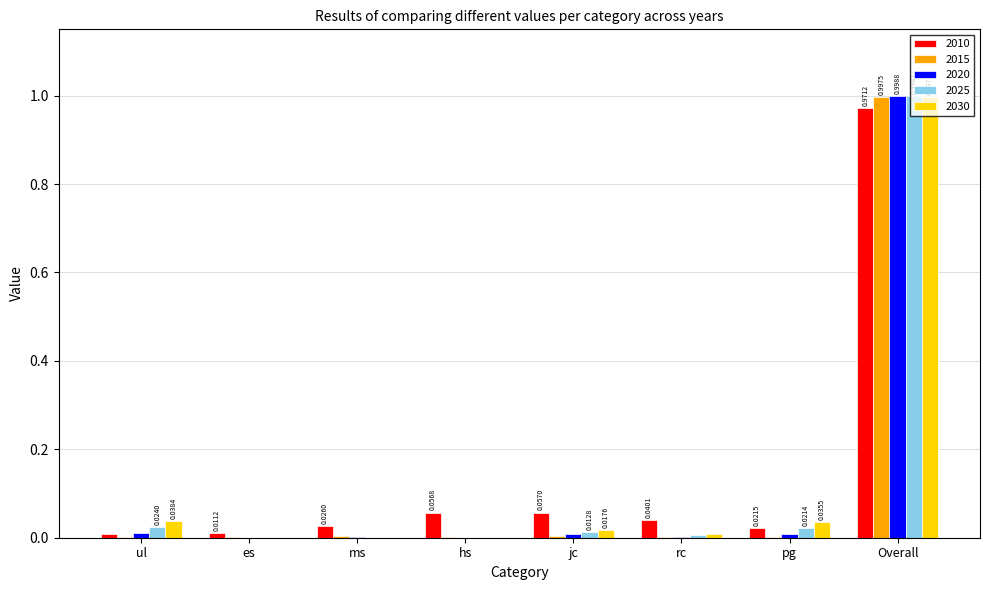

Is the value of 2025 at hs greater than the value of 2010 at hs?

No